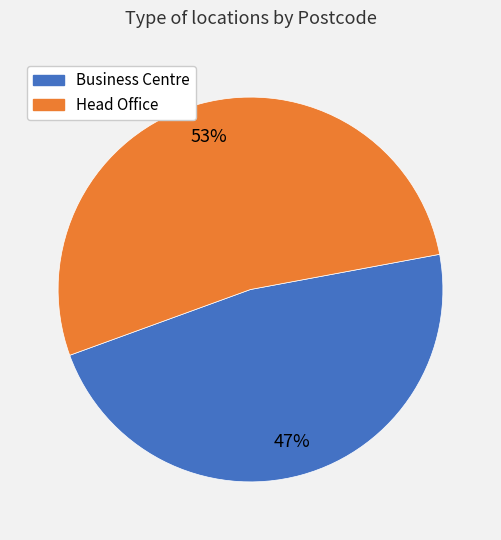

Is the sum of Head Office and Business Centre greater than half?

Yes